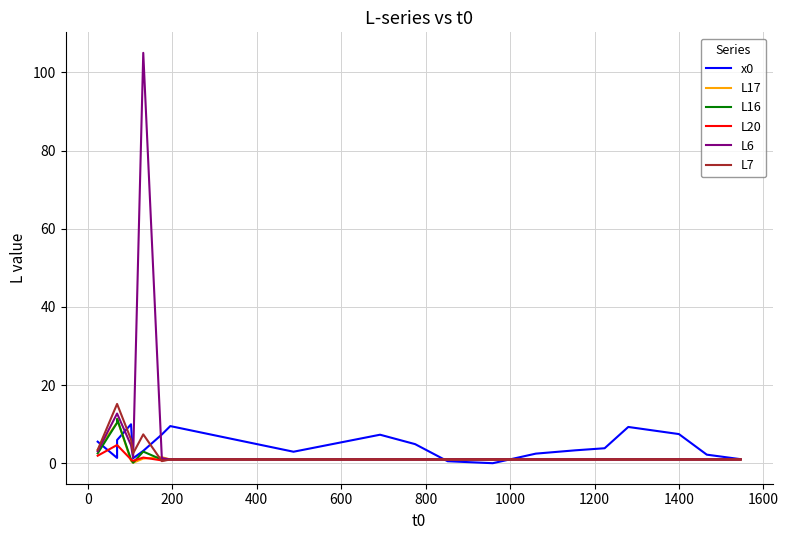

Between 1400 and 1600, which series saw the biggest shift?

x0